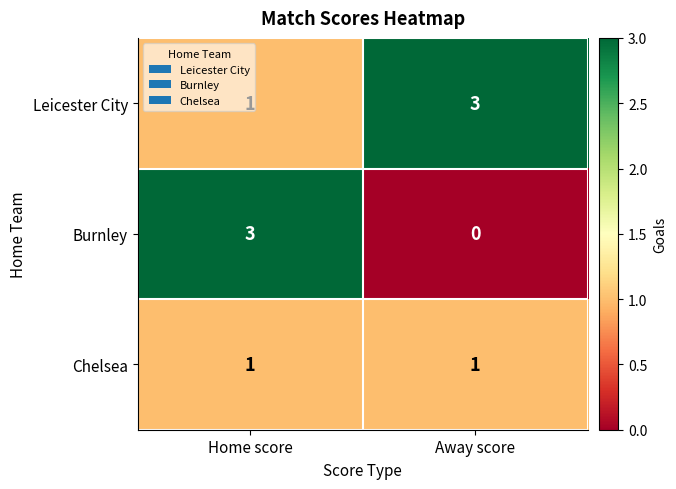

Rank the series by their average value, from highest to lowest.

Leicester City, Burnley, Chelsea